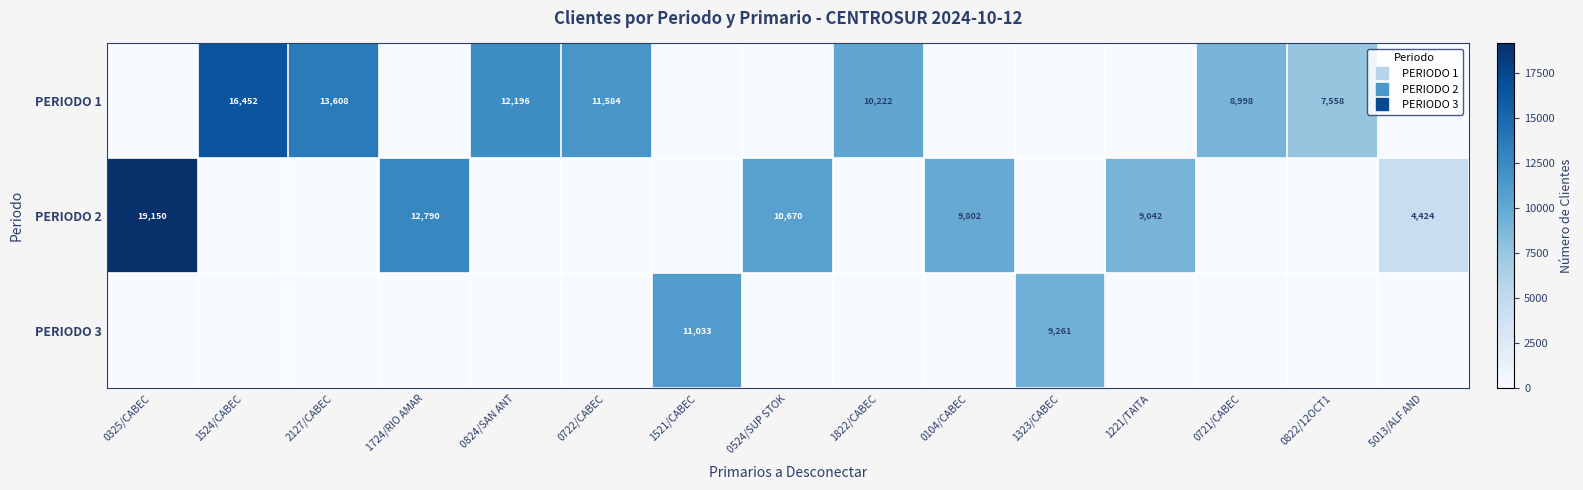

What is the sum of the PERIODO 2 values at 0325/CABEC and 0104/CABEC?

28952